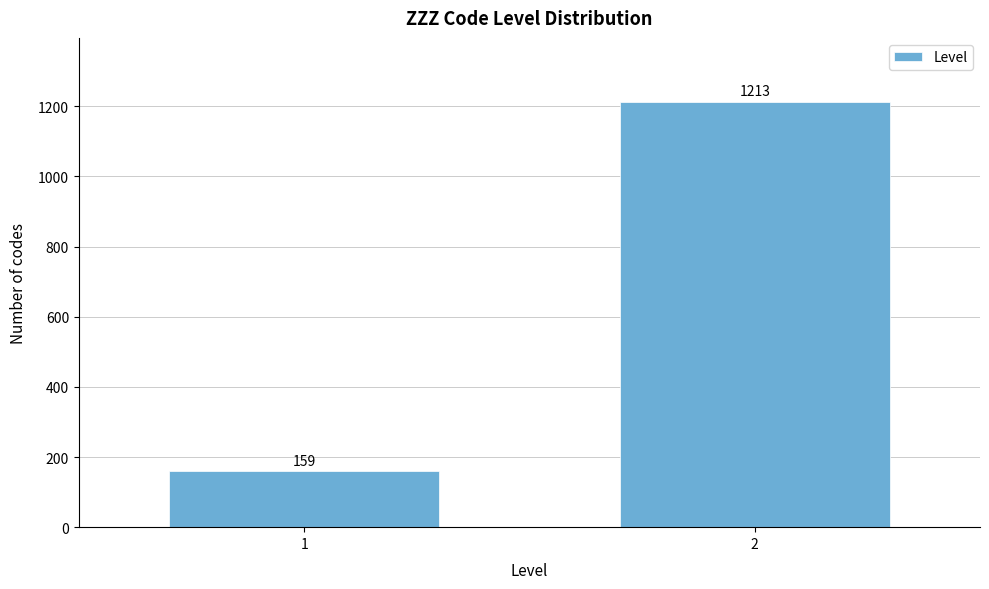

Reading left to right, what are all the values shown in this chart?

1=159	2=1213